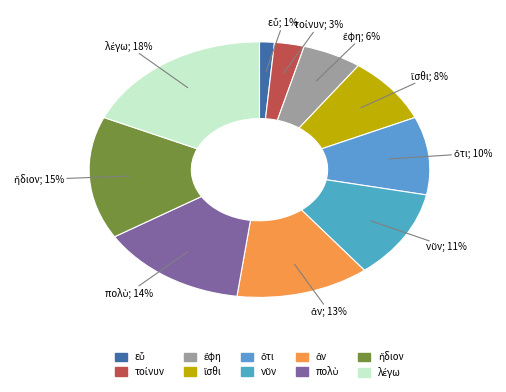

Which category has the biggest portion of the pie?

λέγω